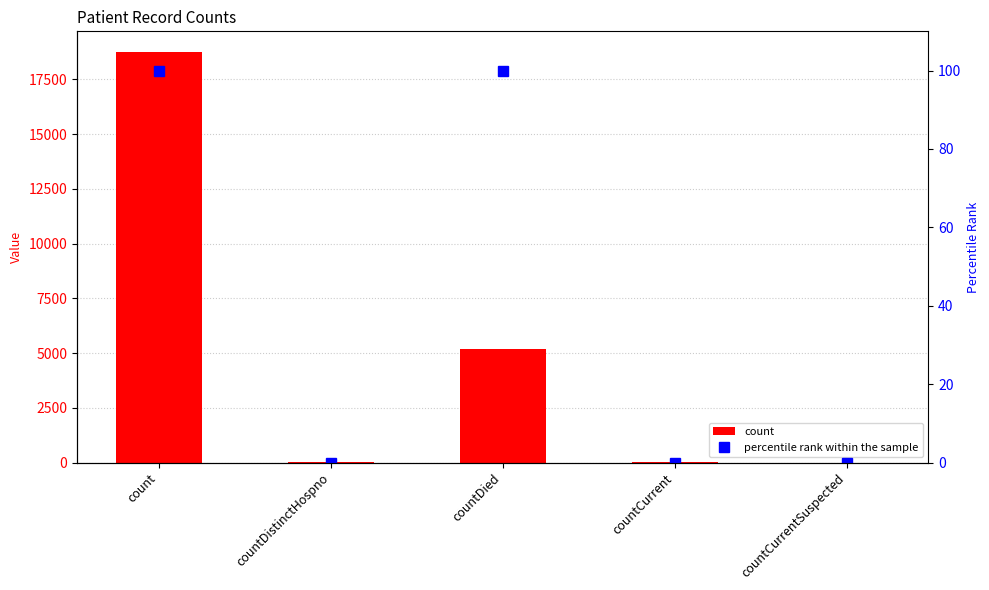

Does the chart contain stacked bars?

No